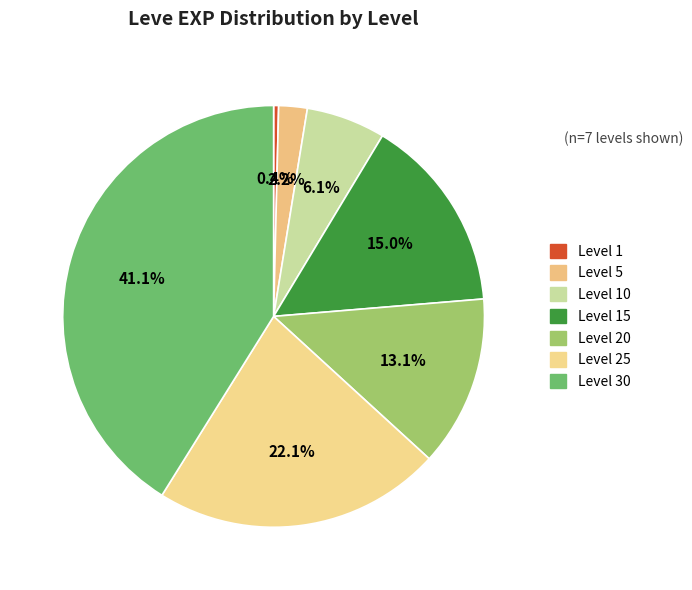

To the nearest percent, what is the difference between the largest and smallest slice percentages?

41%